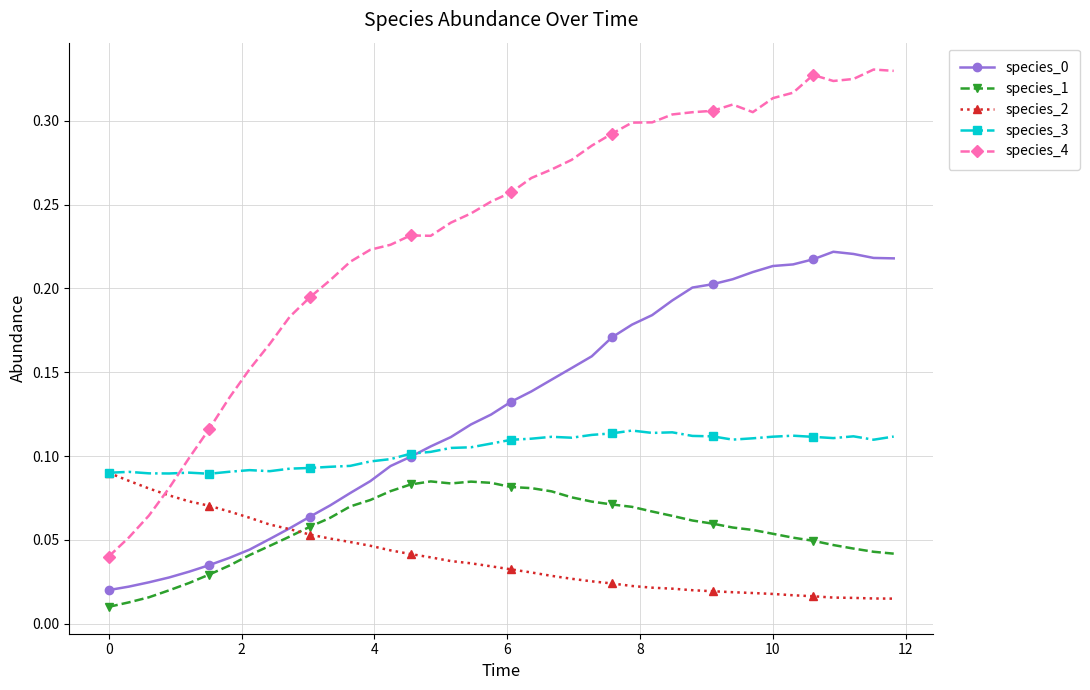

Count the species_1 values in the range 0 to 1.

40